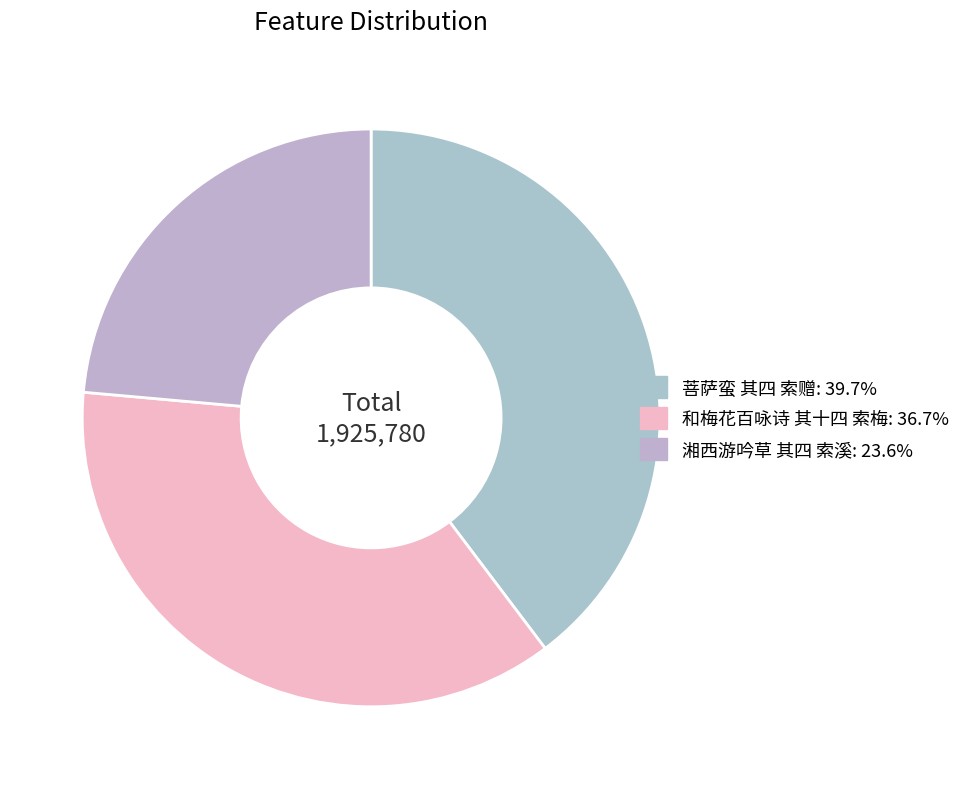

How much of the chart is everything except 和梅花百咏诗 其十四 索梅?

63.3%